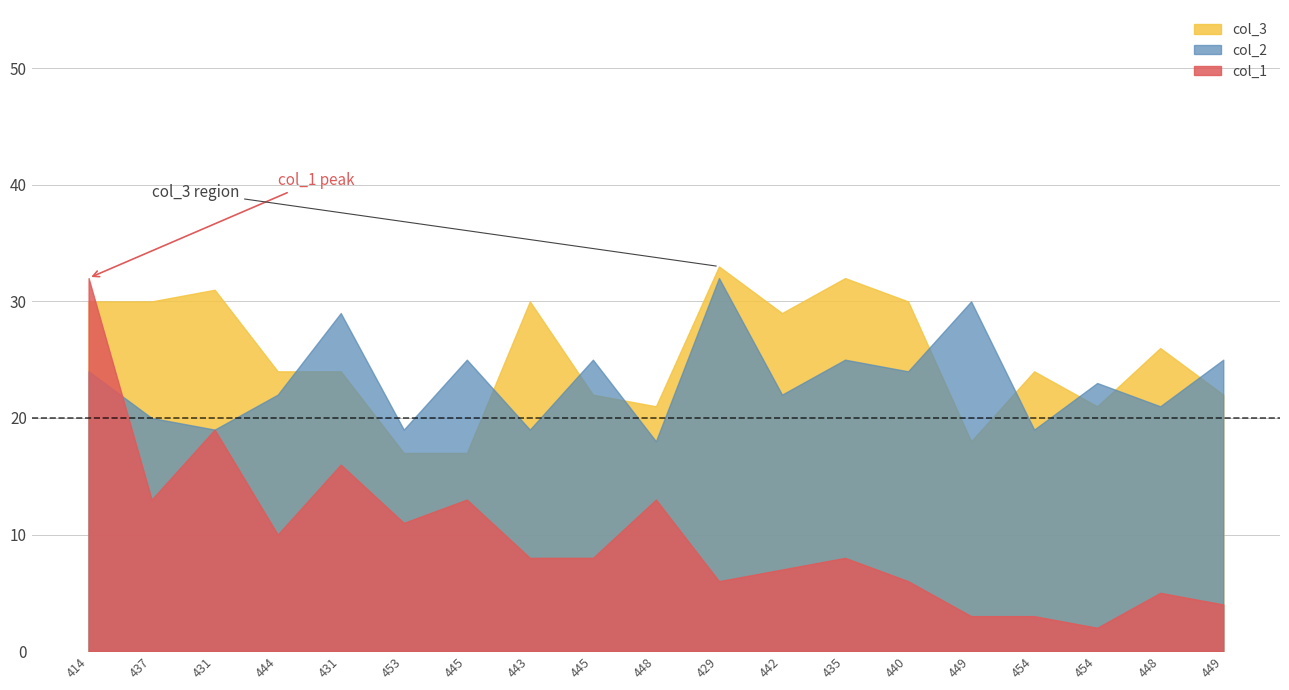

At which category is the sum across all series the highest?

414